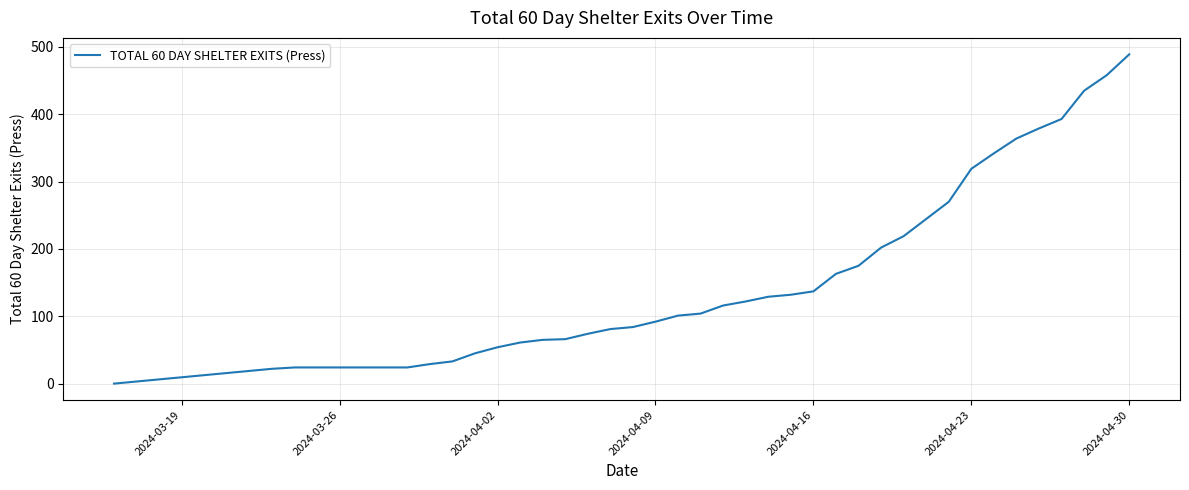

What is the difference between the maximum and minimum values?

489